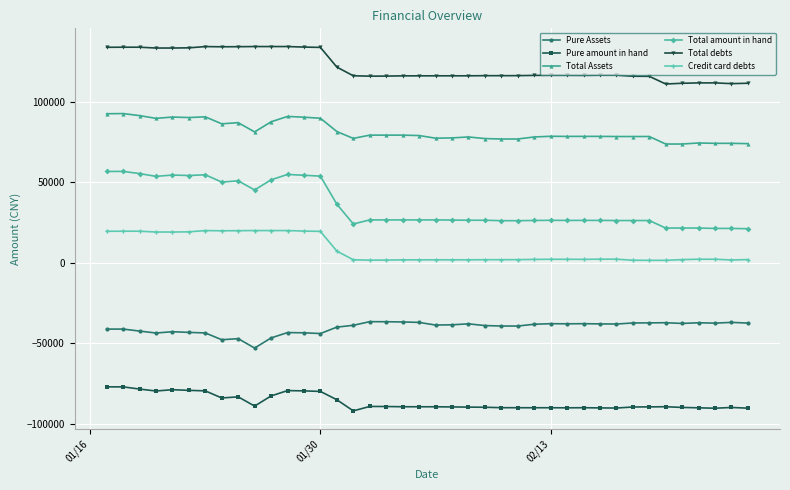

What is the value of the Pure amount in hand point at the 32nd from the left?

-90378.3